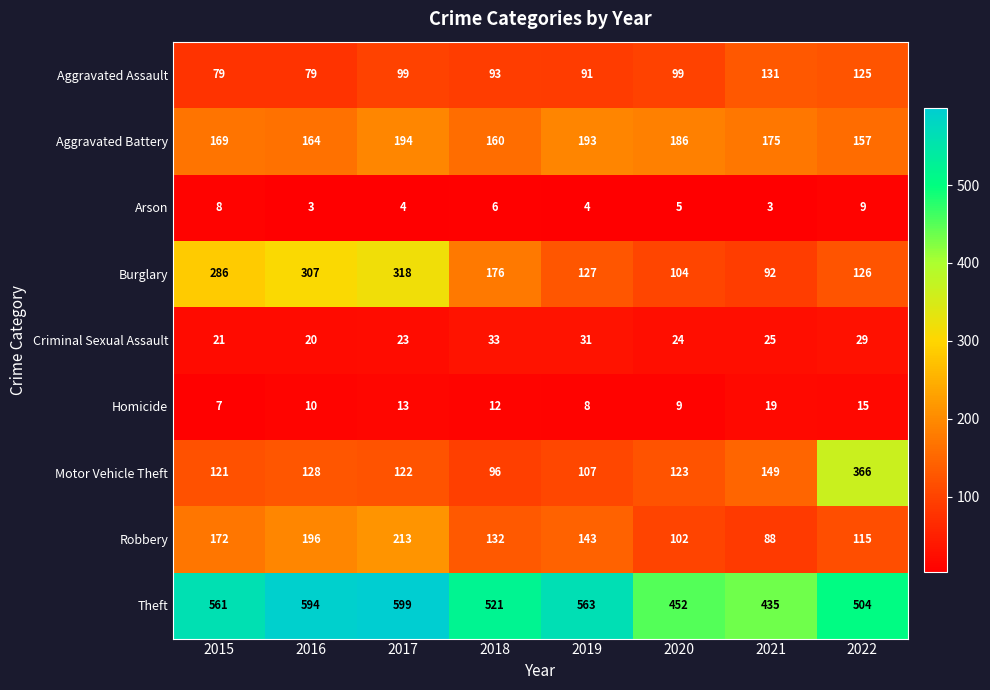

What is the total value across all series at 2019?

1267